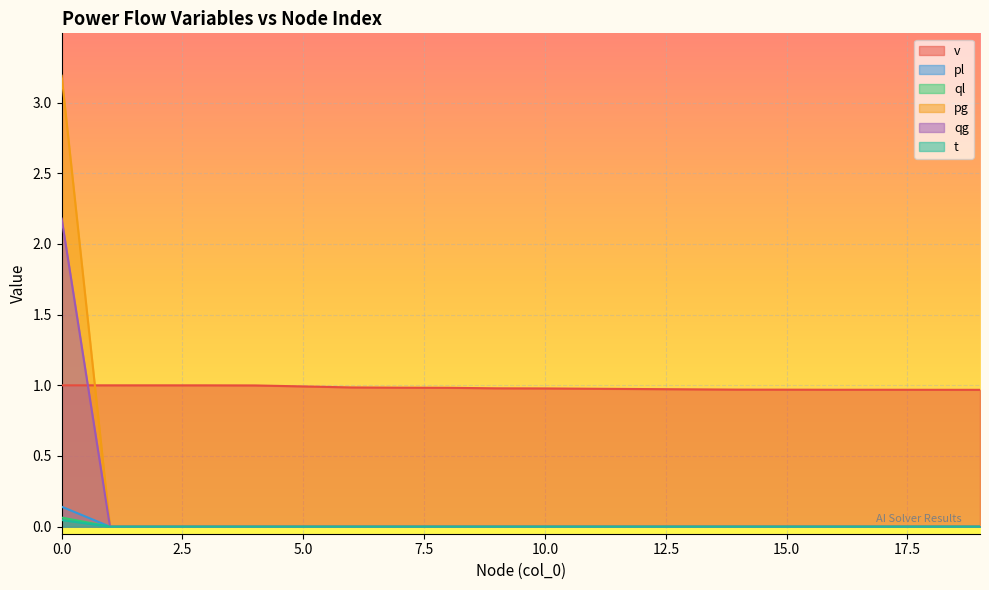

True or false: qg and ql cross at least once.

False